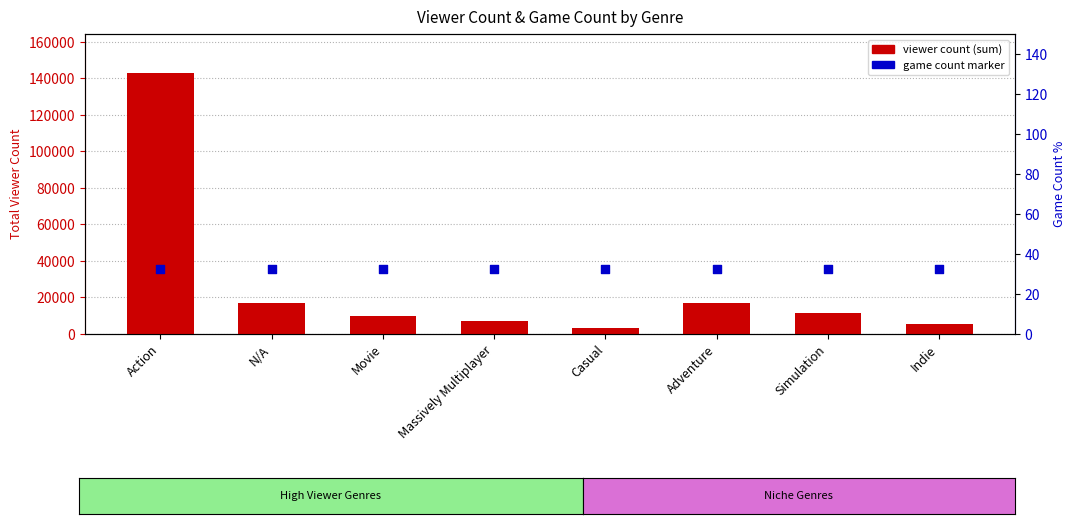

What is the total value across all series at Movie?

45708.5